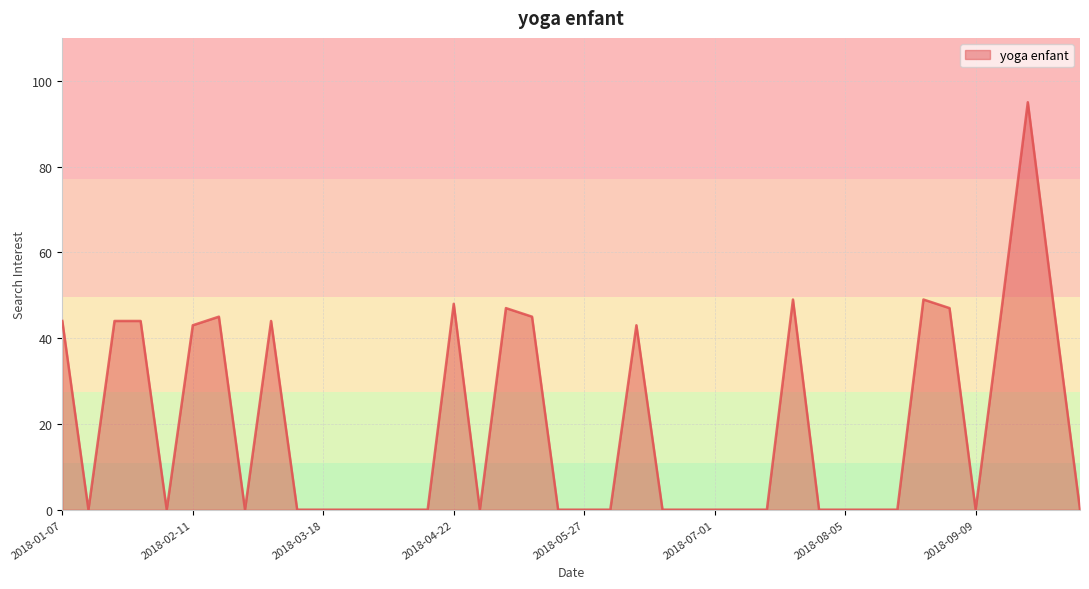

What is the difference between the maximum and minimum values?

95